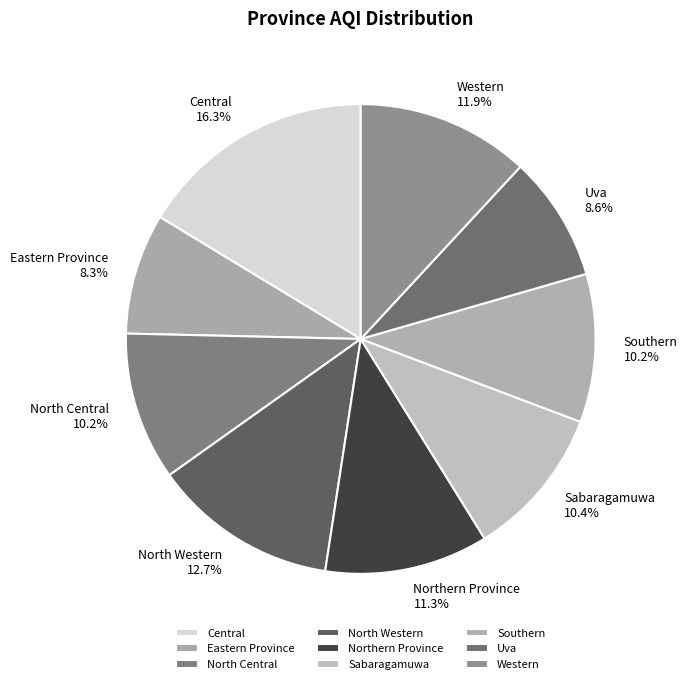

To the nearest percent, what is the difference between the largest and smallest slice percentages?

8%